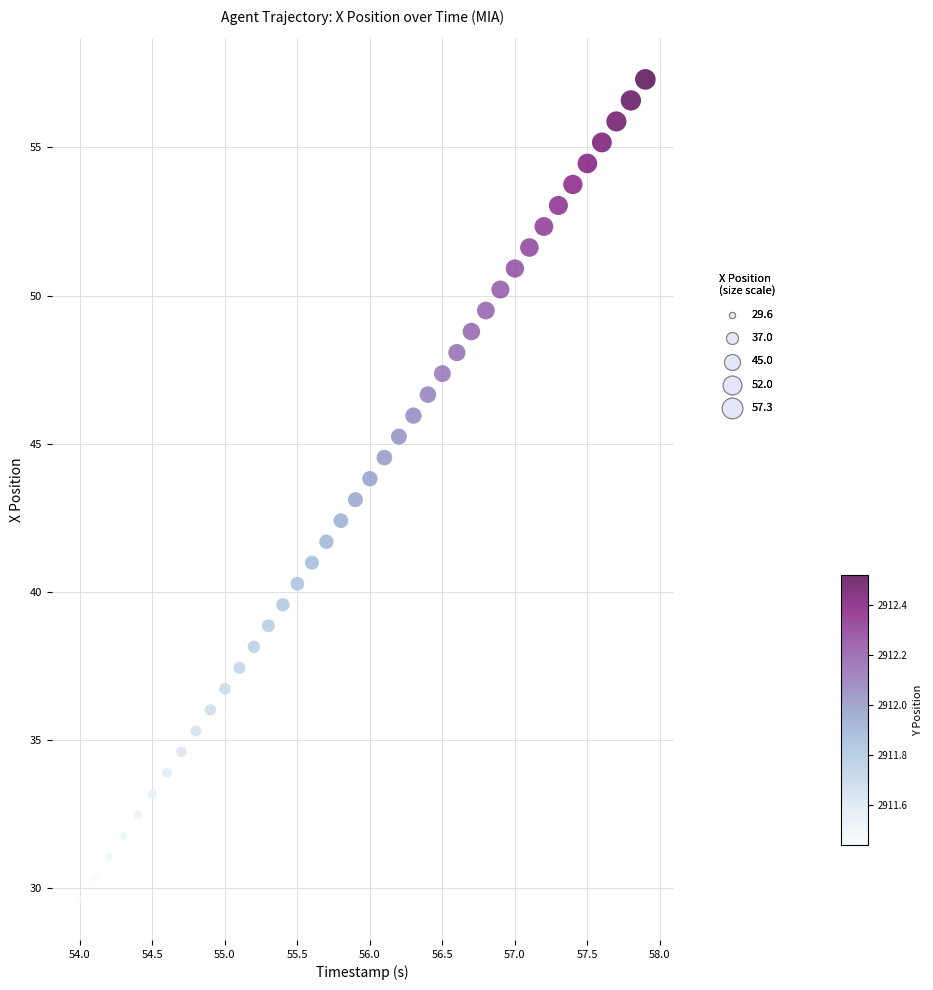

What is the range of X values (max minus min)?

3.9